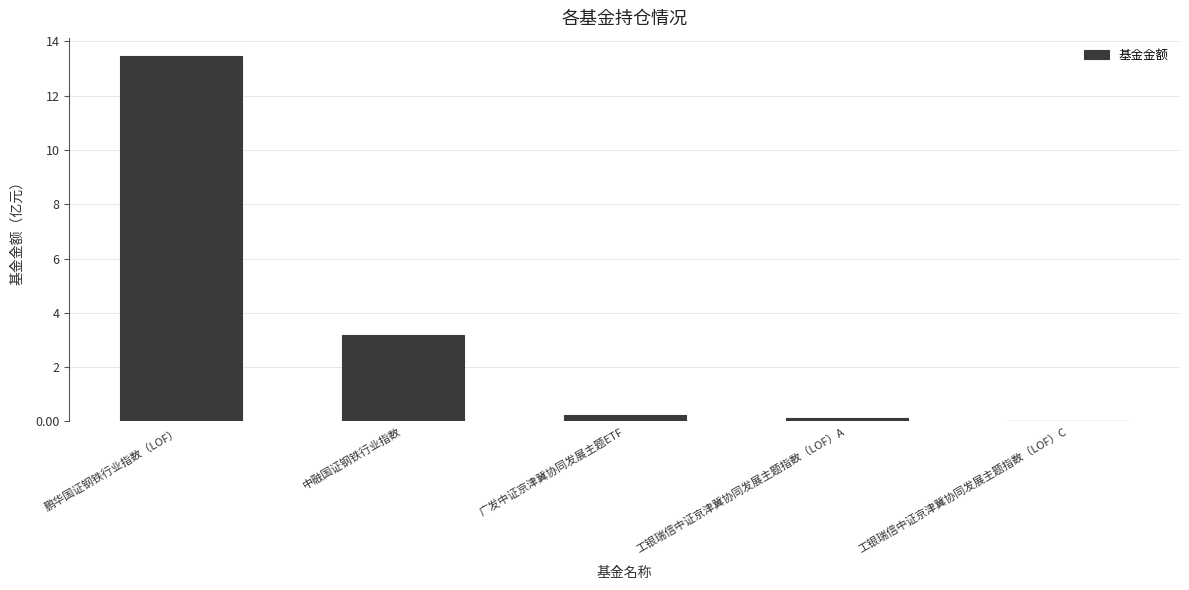

True or false: the data shows 23.1 at 鹏华国证钢铁行业指数（LOF）.

False